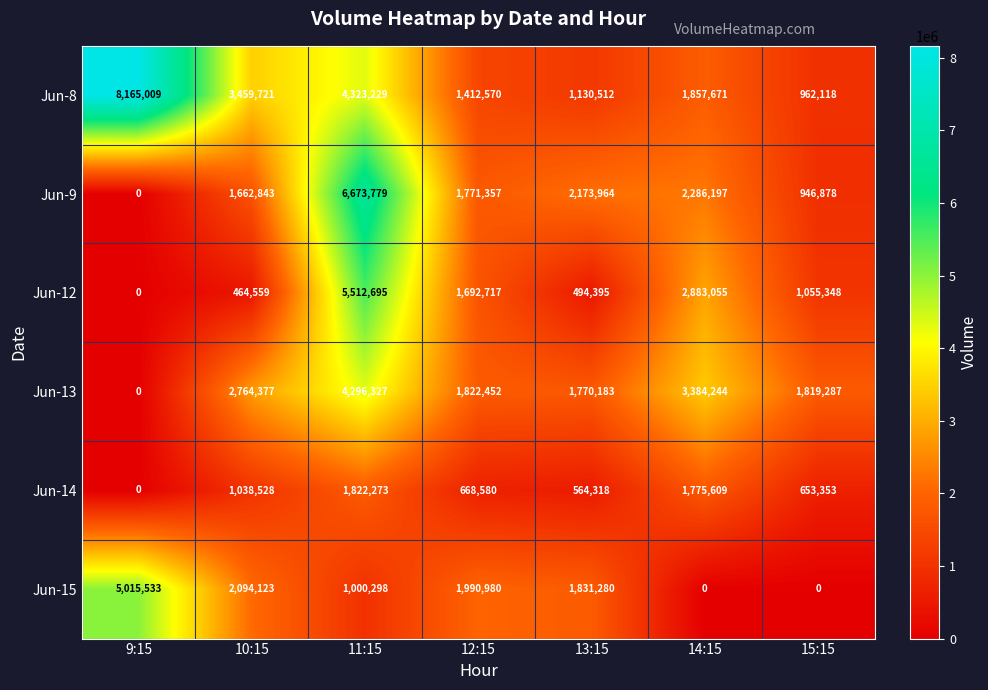

Is it true that Jun-13 equals 3384244 at 14:15?

True